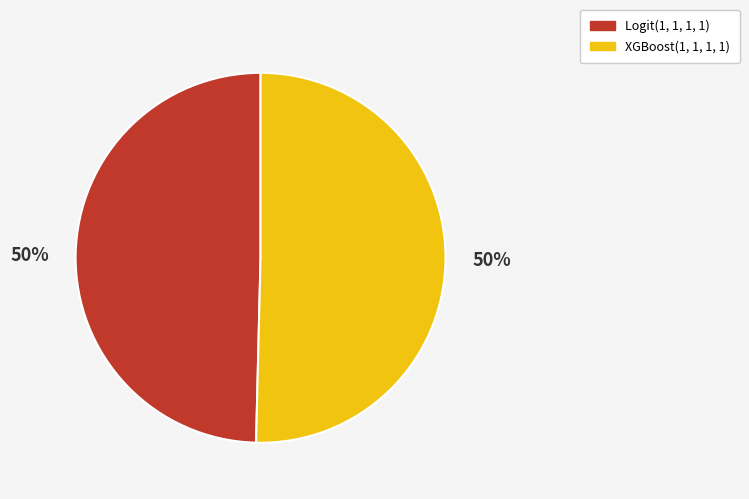

What percentage is the XGBoost(1, 1, 1, 1) slice, to the nearest percent?

50%